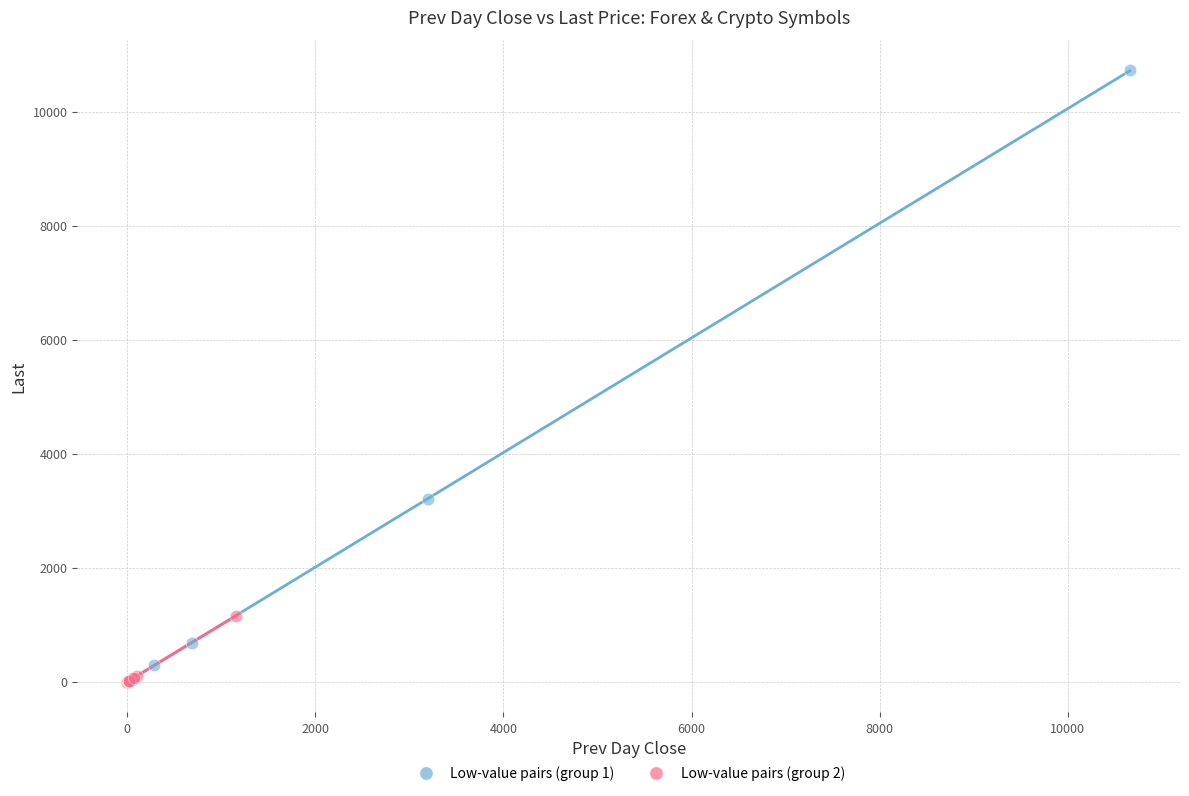

Which series reaches the maximum Y coordinate?

Low-value pairs (group 1)